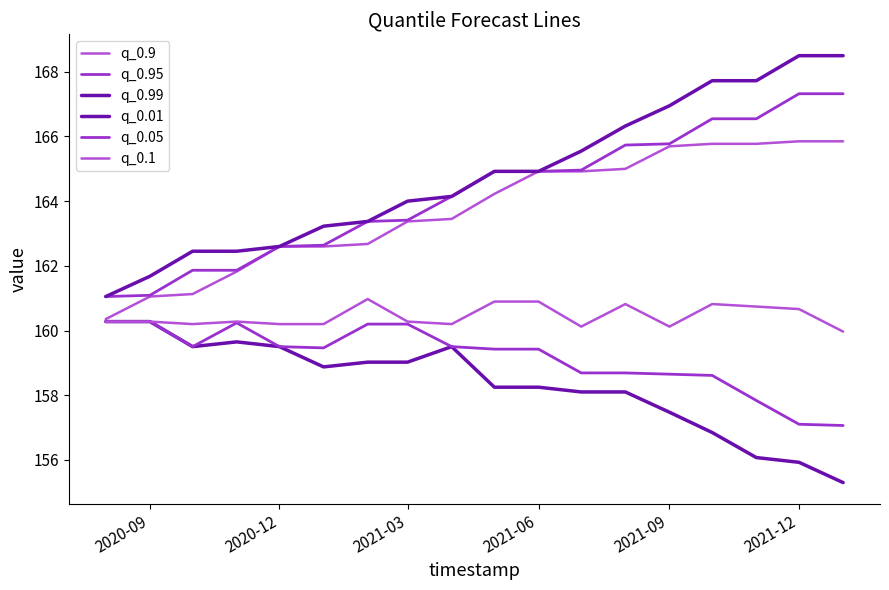

How many lines are shown in the chart?

6